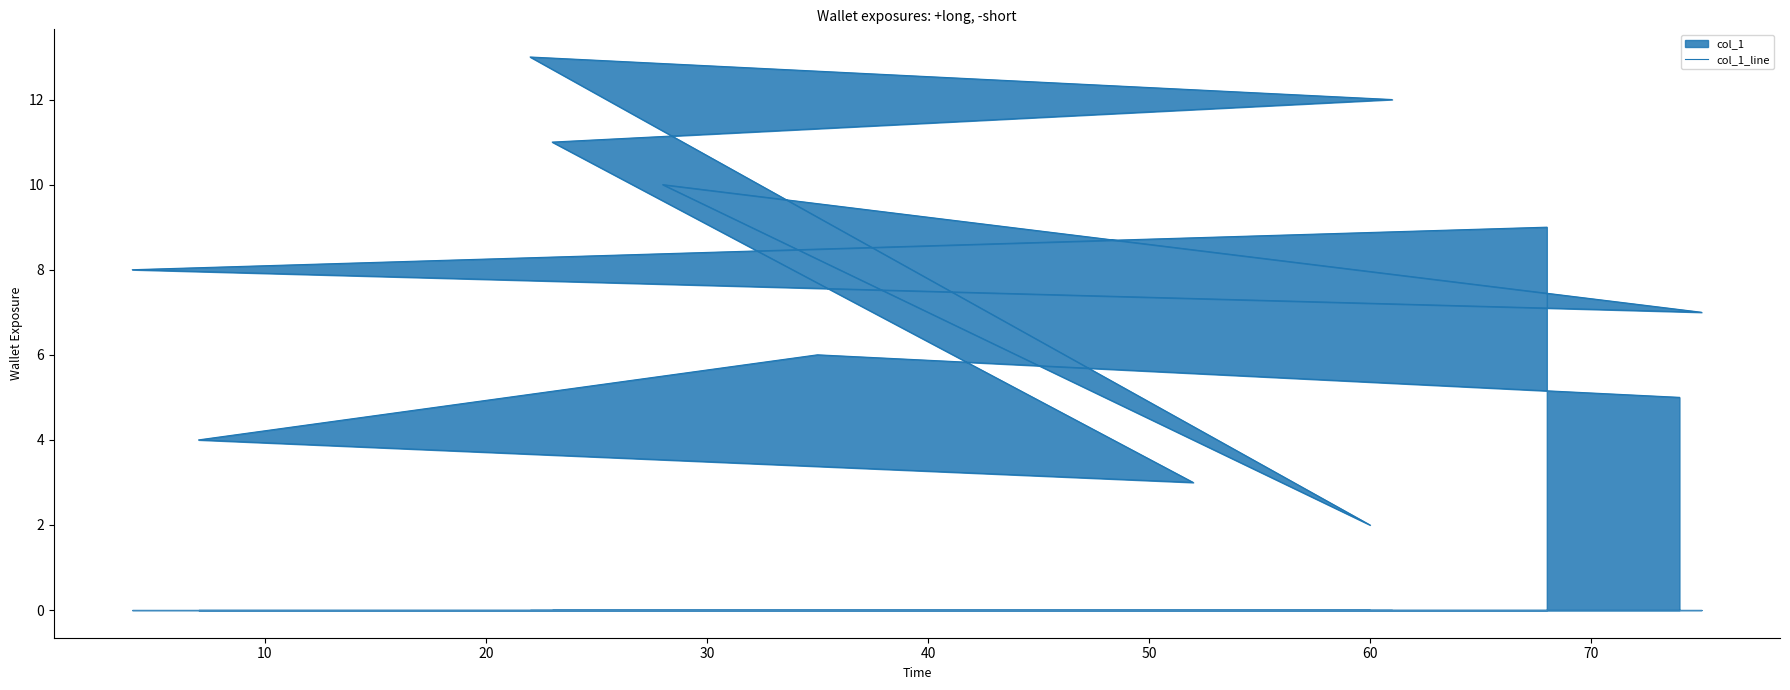

How many interior local valleys (lower than both neighbors) does the data have?

3